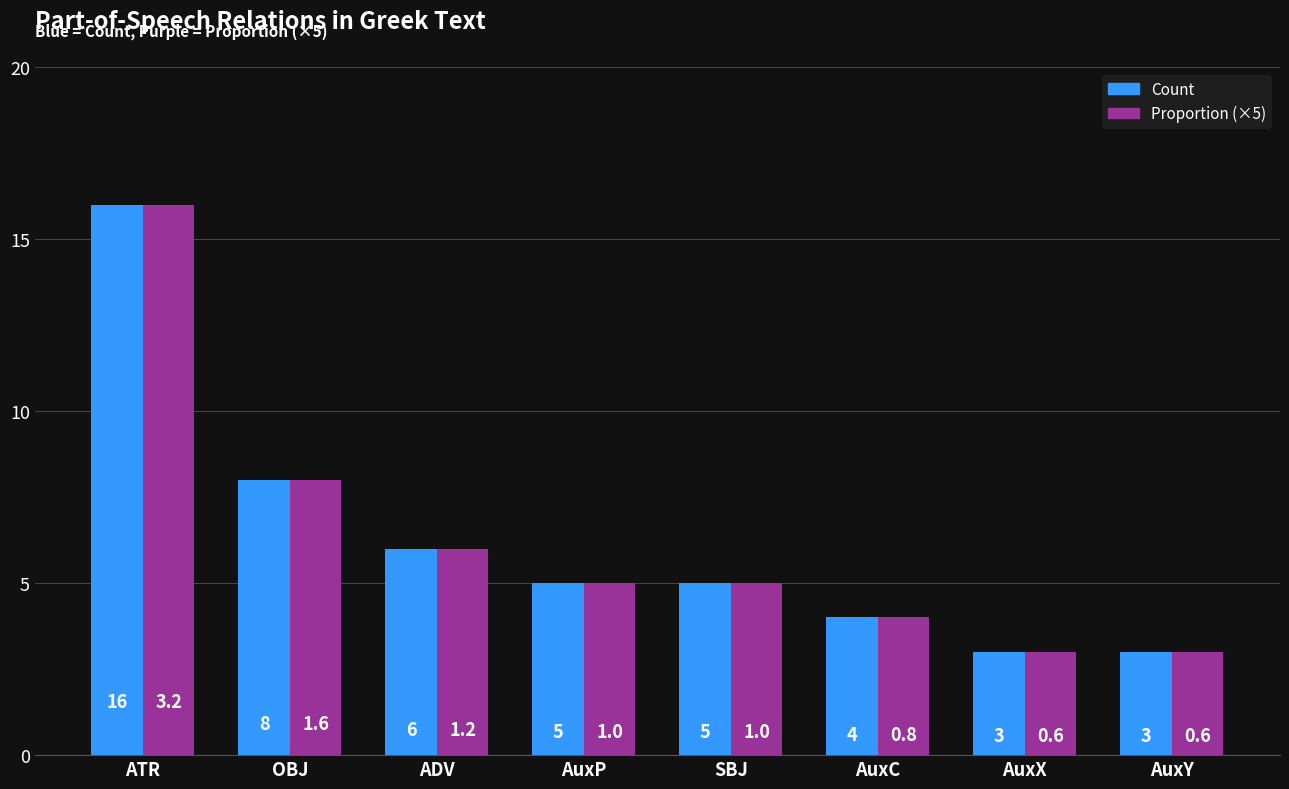

What is the difference between the second highest and second lowest values in the Count series?

5